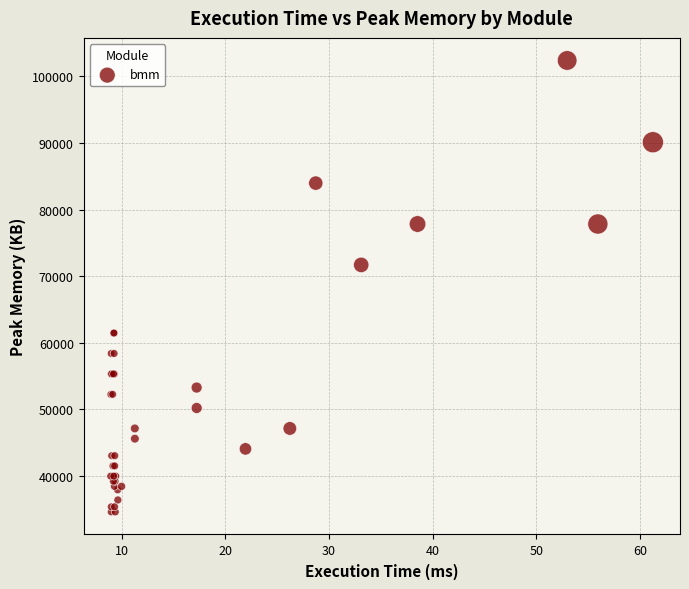

What Y value in the scatter plot is closest to 68480?

71680